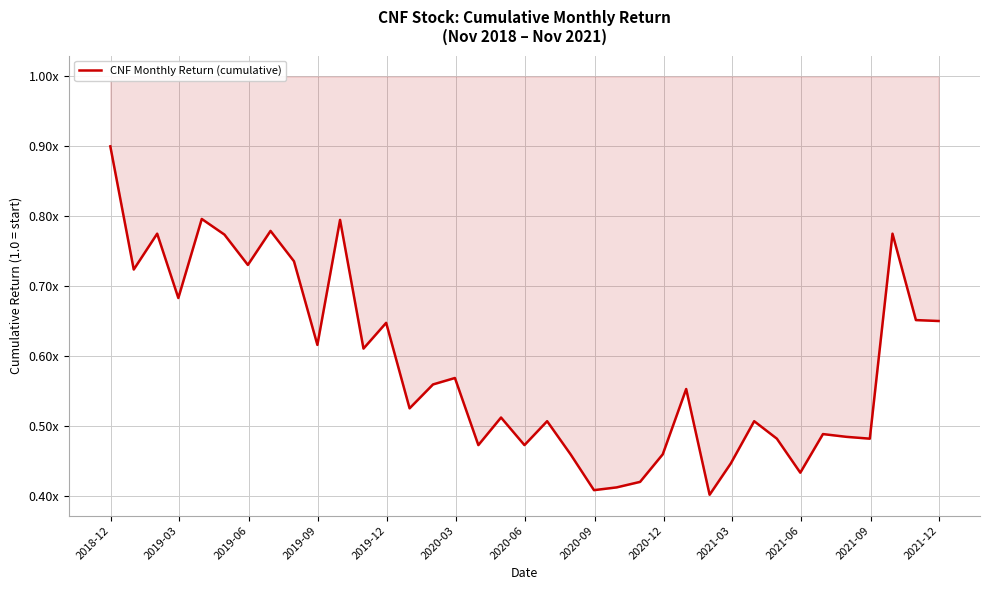

What is the average value?

0.6